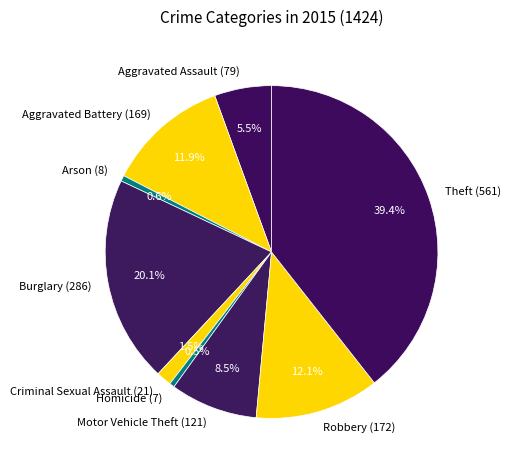

Approximately how many times larger is the value at Theft compared to Burglary?

2.0